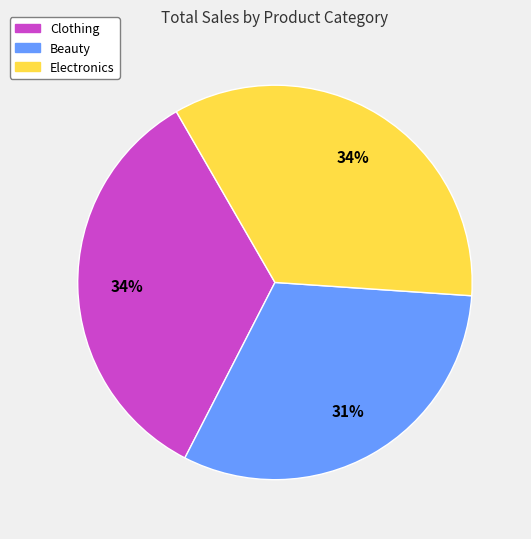

To the nearest percent, what is the average slice percentage?

33%